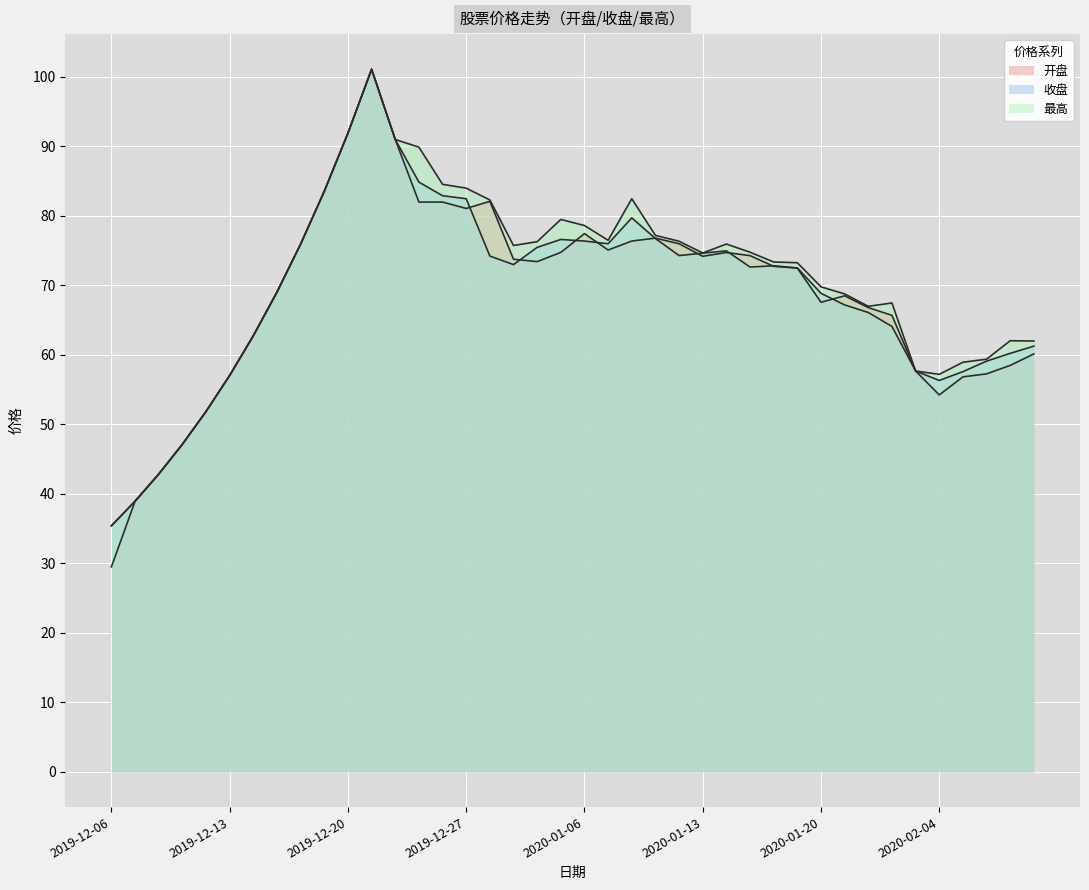

What position from the left is 2020-01-10?

25